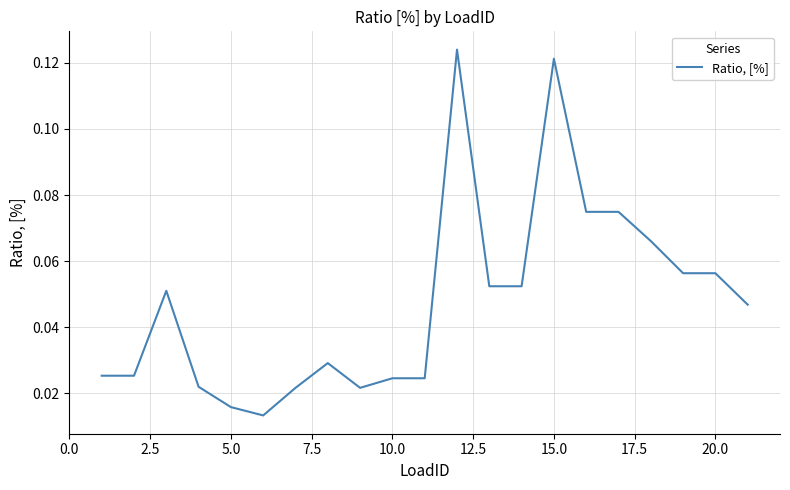

Is this an area chart (filled region under the line)?

No